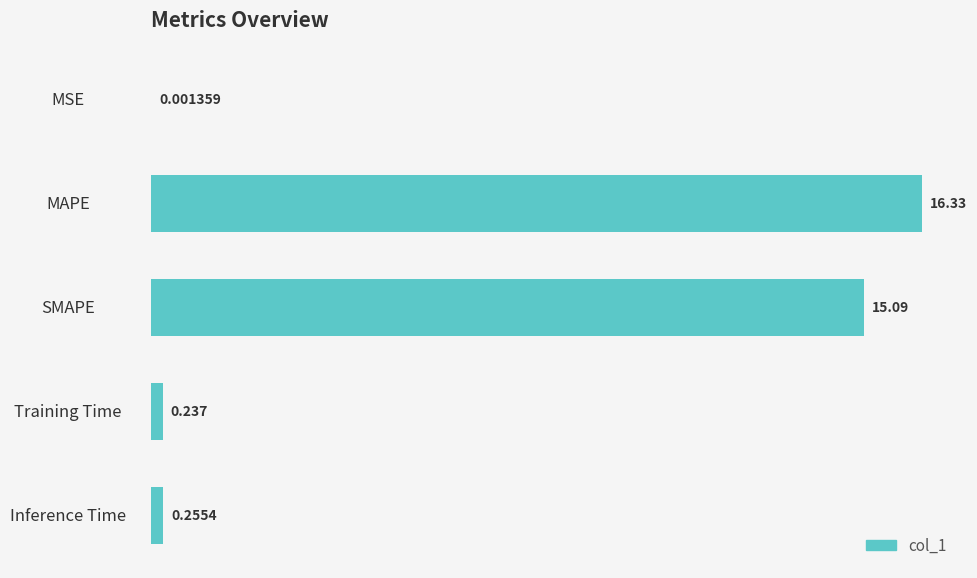

Which has a higher value, MSE or SMAPE?

SMAPE